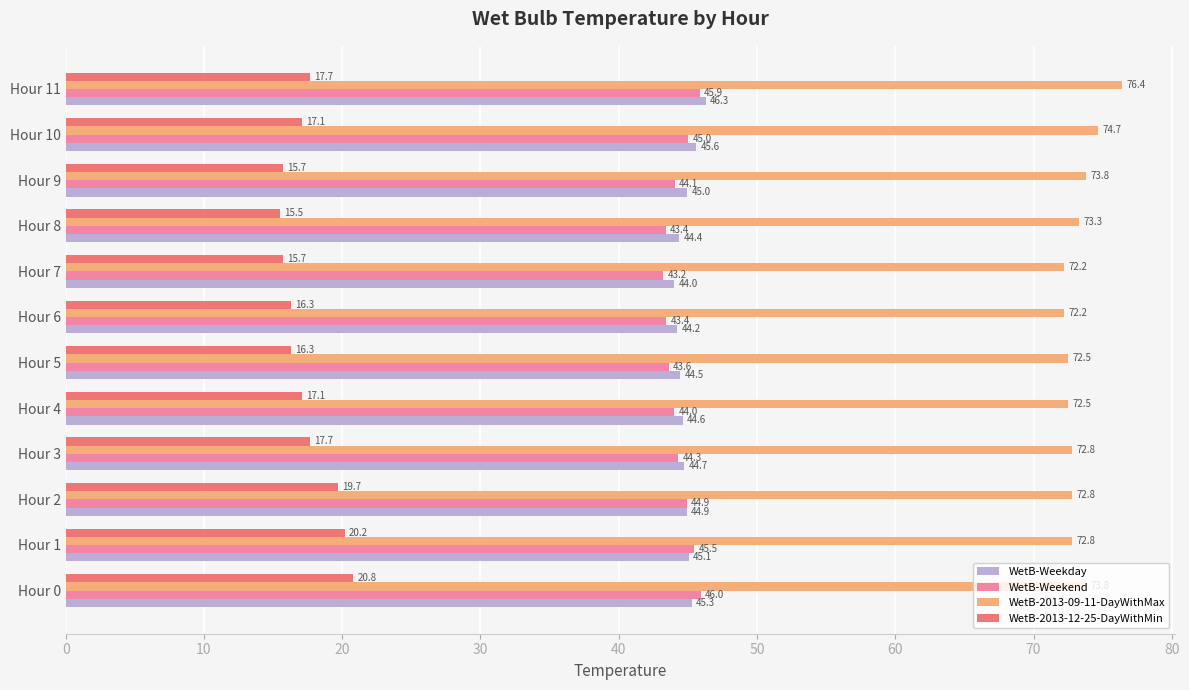

How many values in the WetB-2013-12-25-DayWithMin series exceed 17?

7